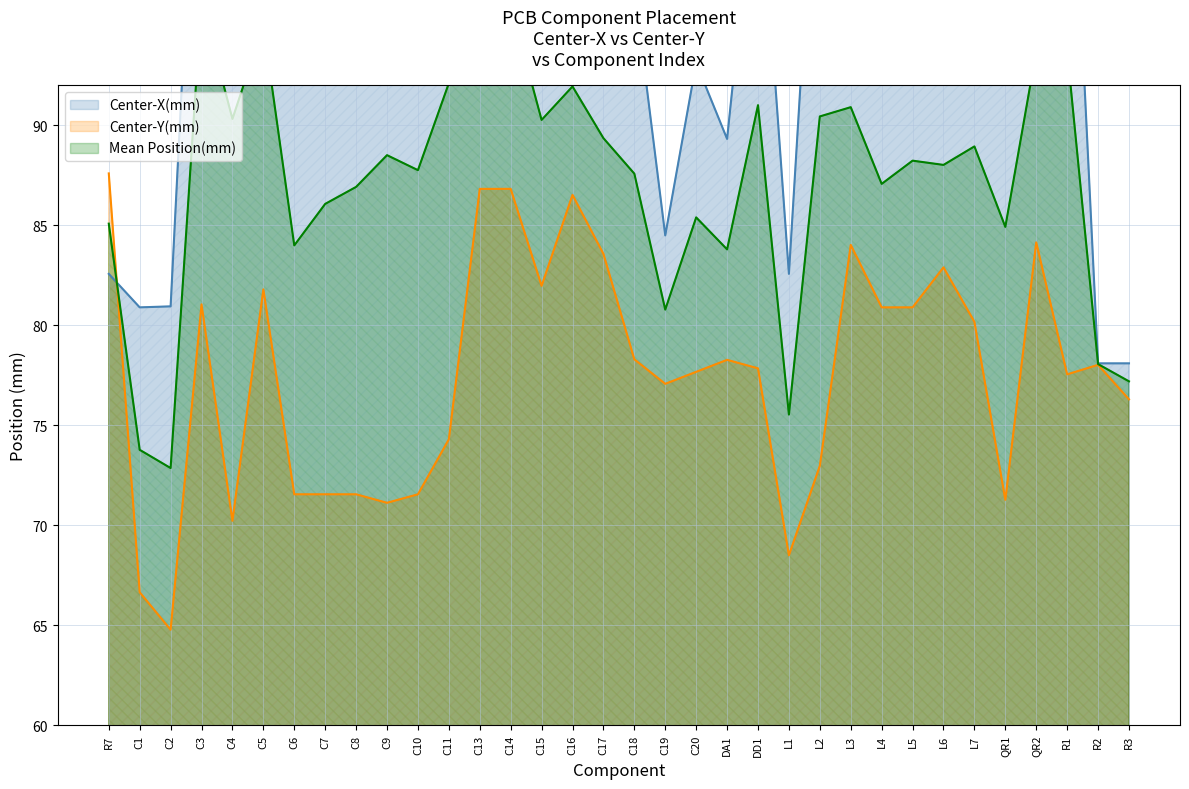

Which category has the highest value in the Center-Y(mm) series?

R7